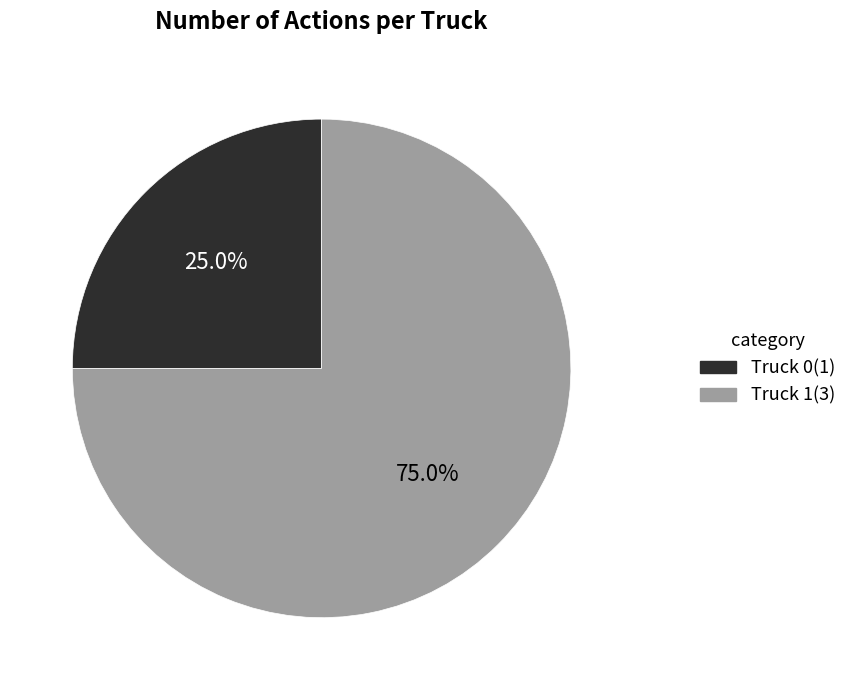

To the nearest percent, what percentage of the pie is Truck 1?

75%